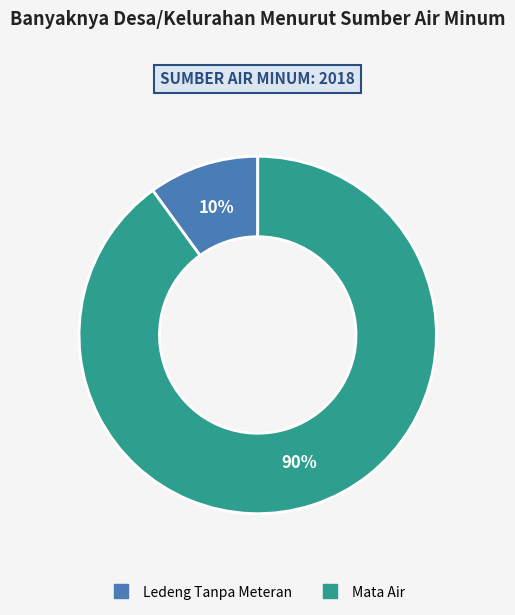

To the nearest percent, what percentage of the pie is Ledeng Tanpa Meteran?

10%